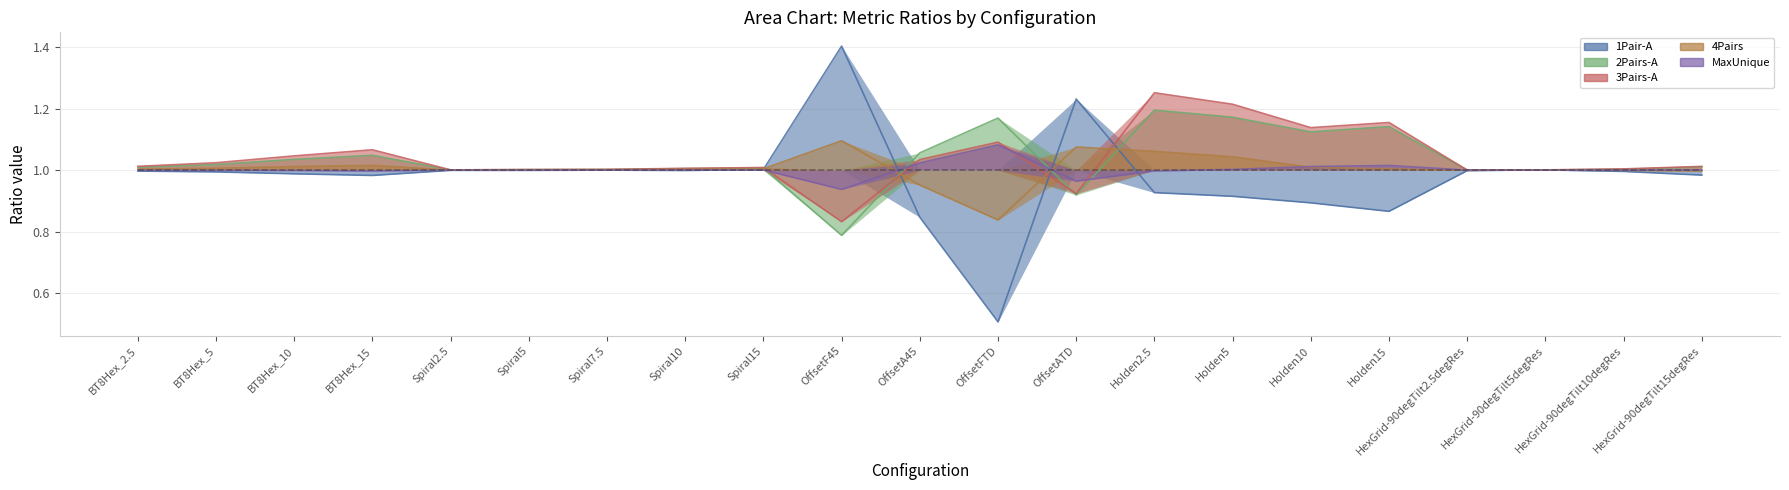

The value of MaxUnique at HexGrid-90degTilt10degRes is 1.0. True or false?

True